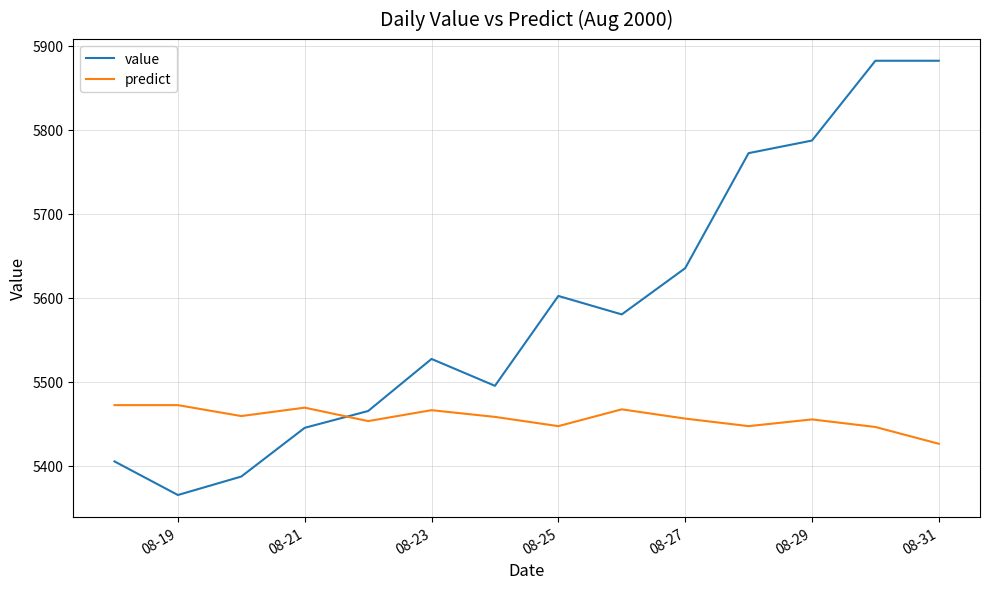

After their last crossing, which series has the higher values: predict or value?

value